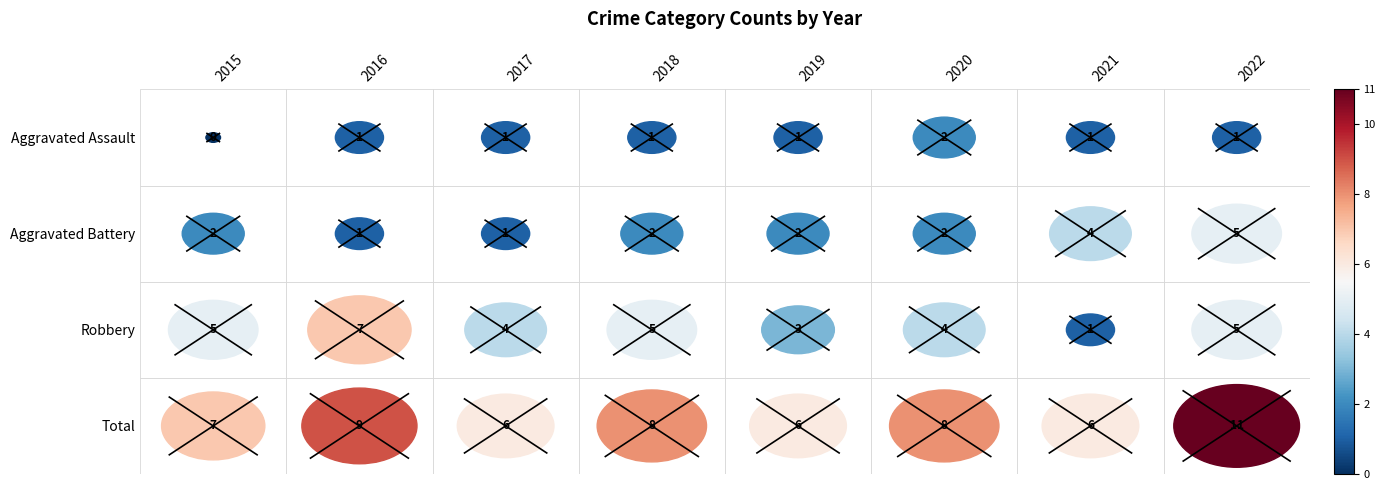

List the series in order of their overall mean, highest first.

Total, Robbery, Aggravated Battery, Aggravated Assault